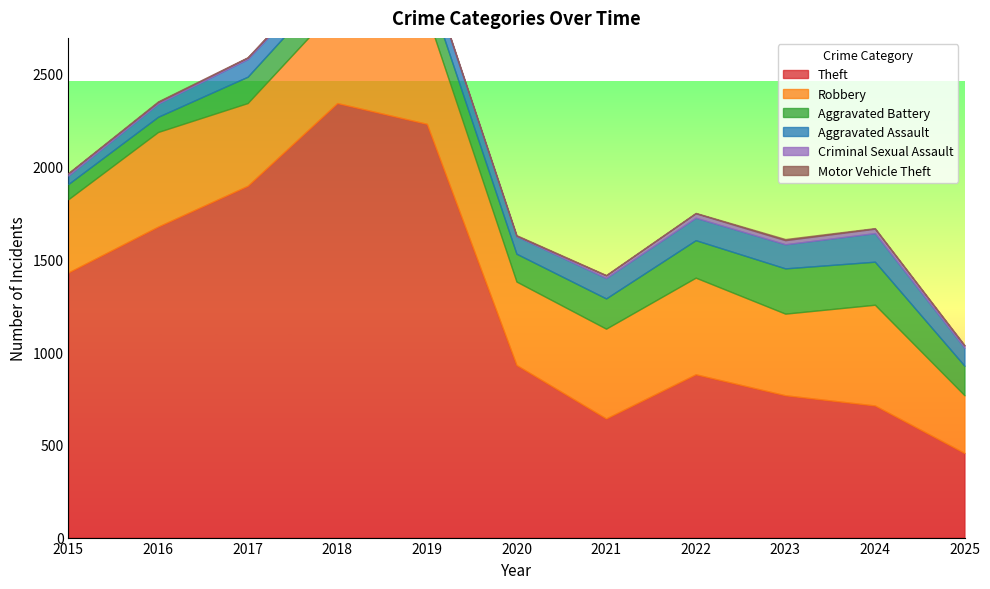

What is the spread (max minus min) of values at 2024?

709